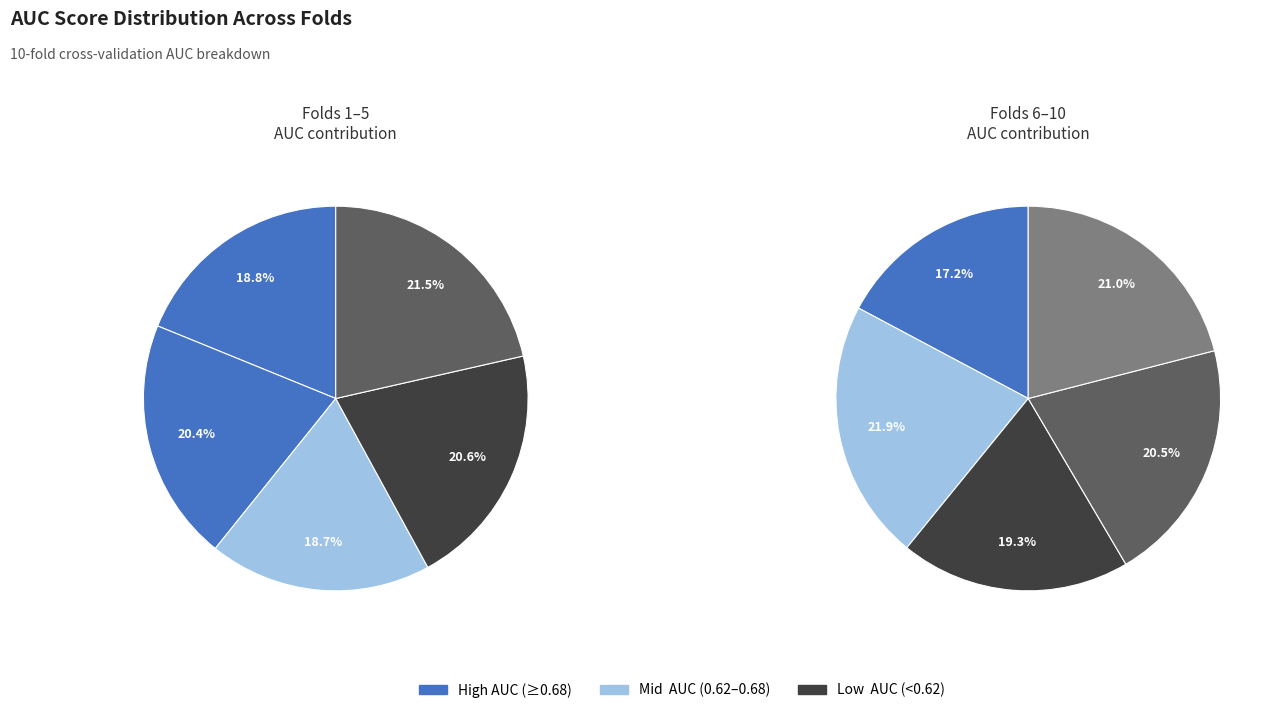

How many segments does this pie chart have?

10